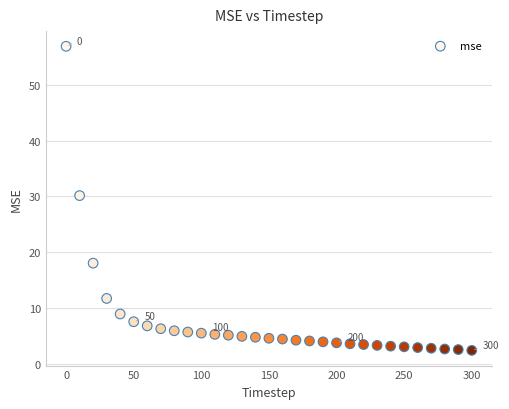

What Y value in the scatter plot is closest to 29?

30.2